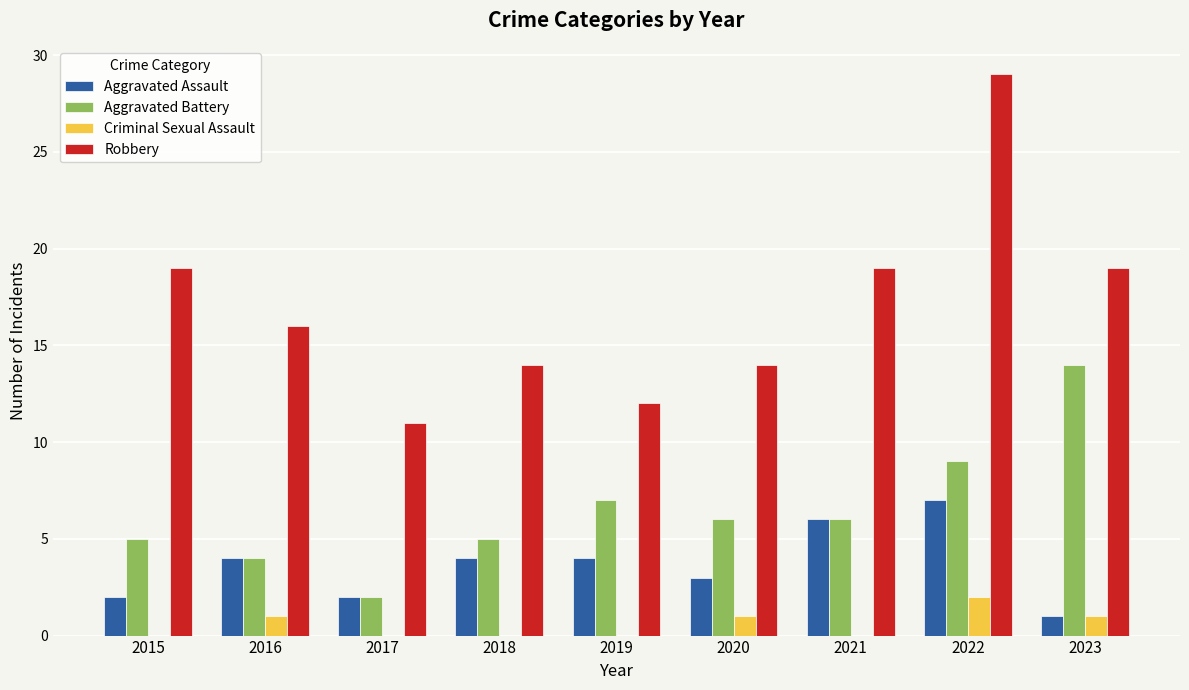

Is the value of Aggravated Assault at 2015 greater than the value of Robbery at 2021?

No